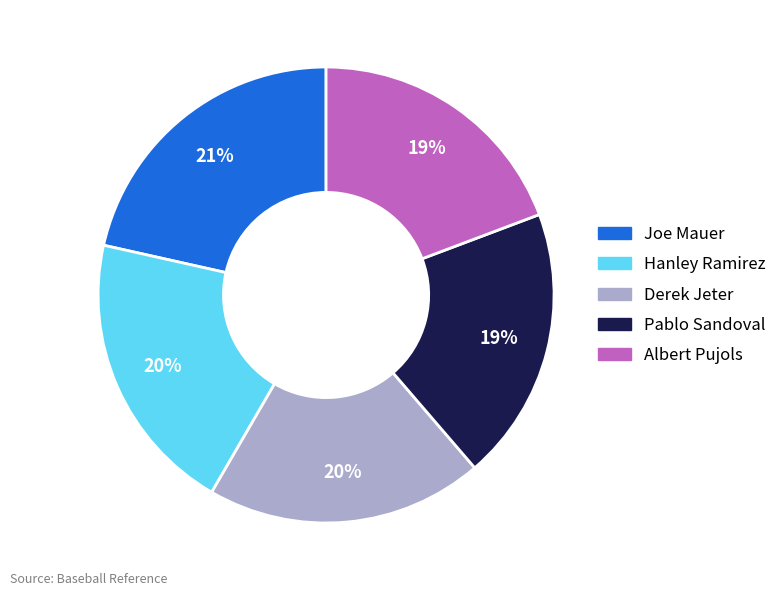

Is there a majority slice in this chart?

No